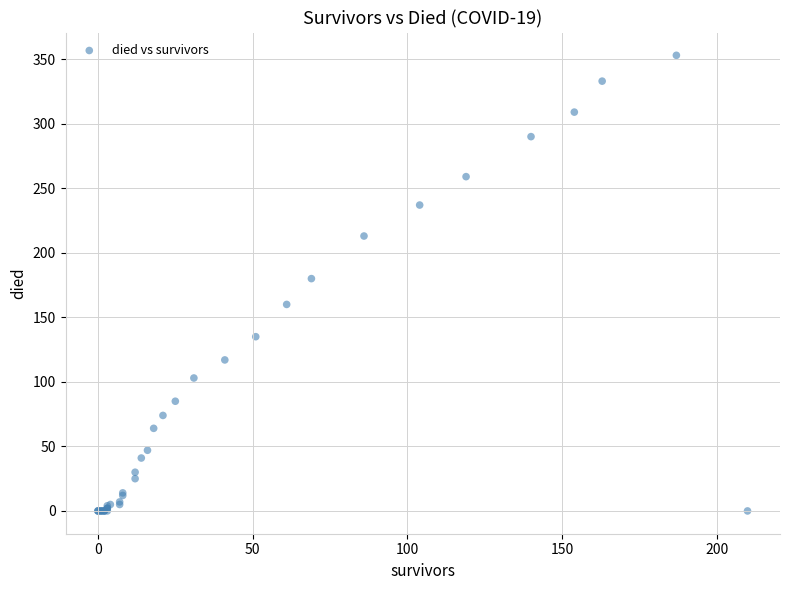

What Y value in the scatter plot is closest to 176?

180